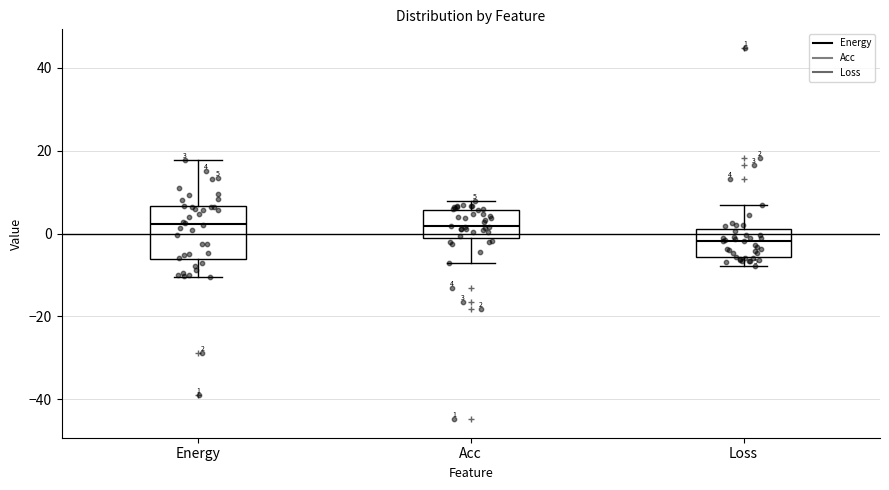

Which box is the tallest, from its lower edge to its upper edge?

Energy